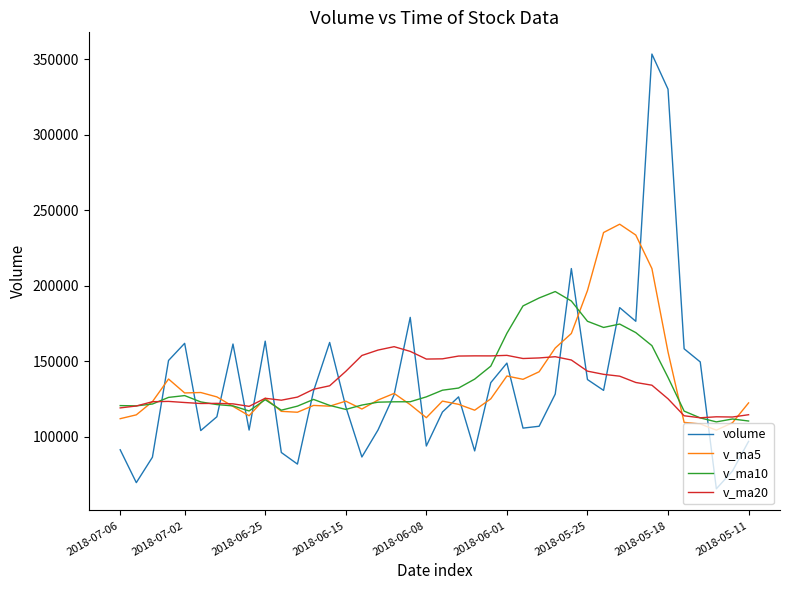

List the series in order of their peak value, lowest first.

v_ma20, v_ma10, v_ma5, volume